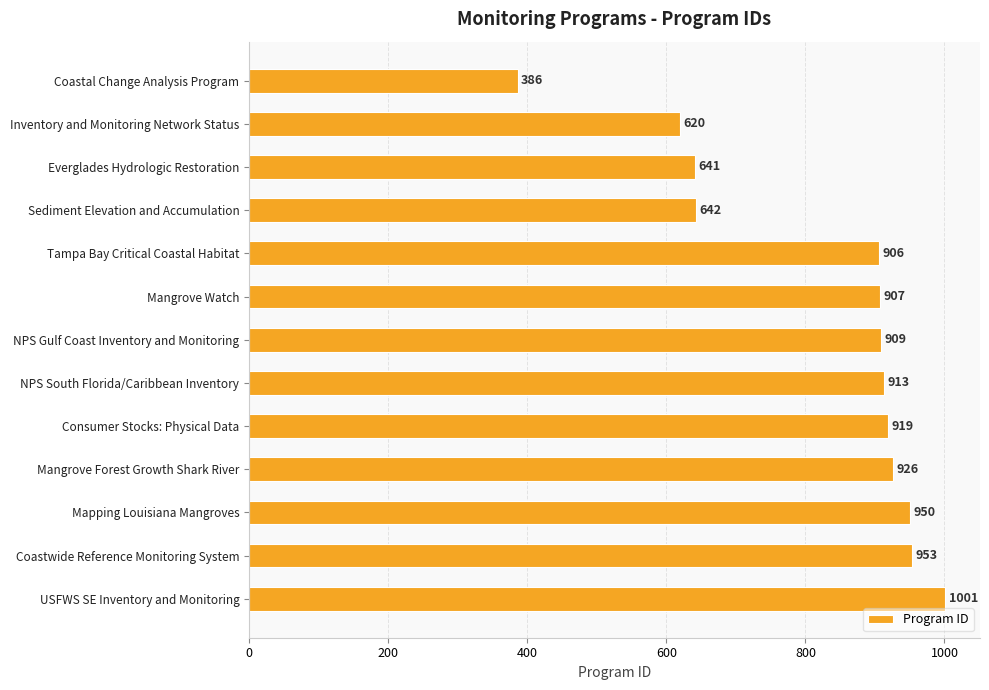

How many bars are there in total?

13